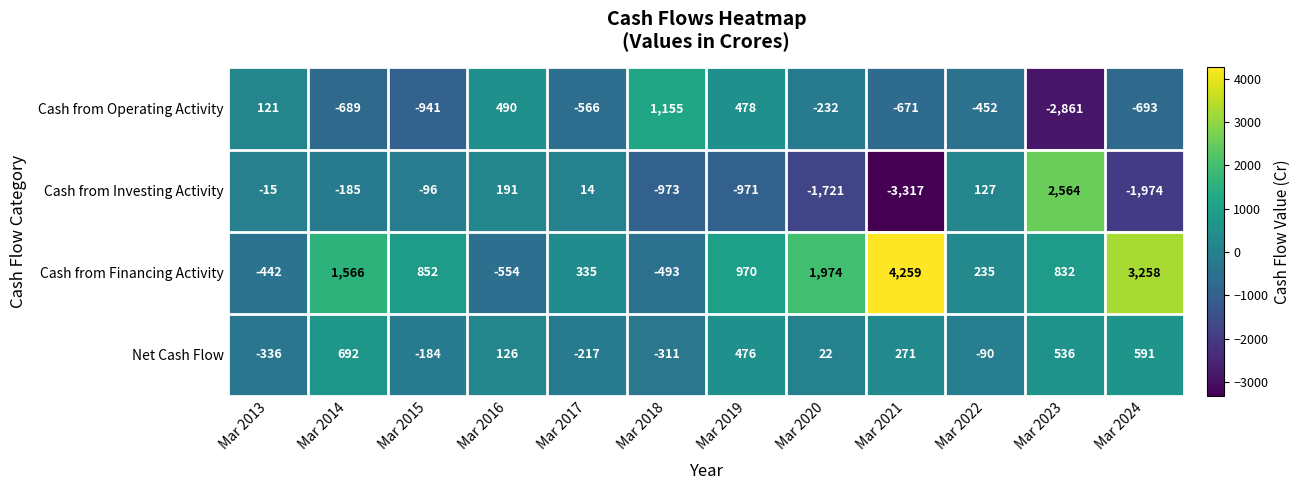

Which series has the largest range (max minus min)?

Cash from Investing Activity